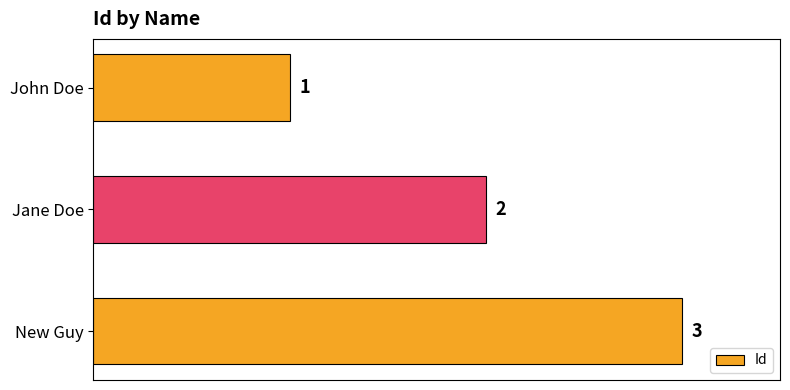

What is the sum of all values?

6